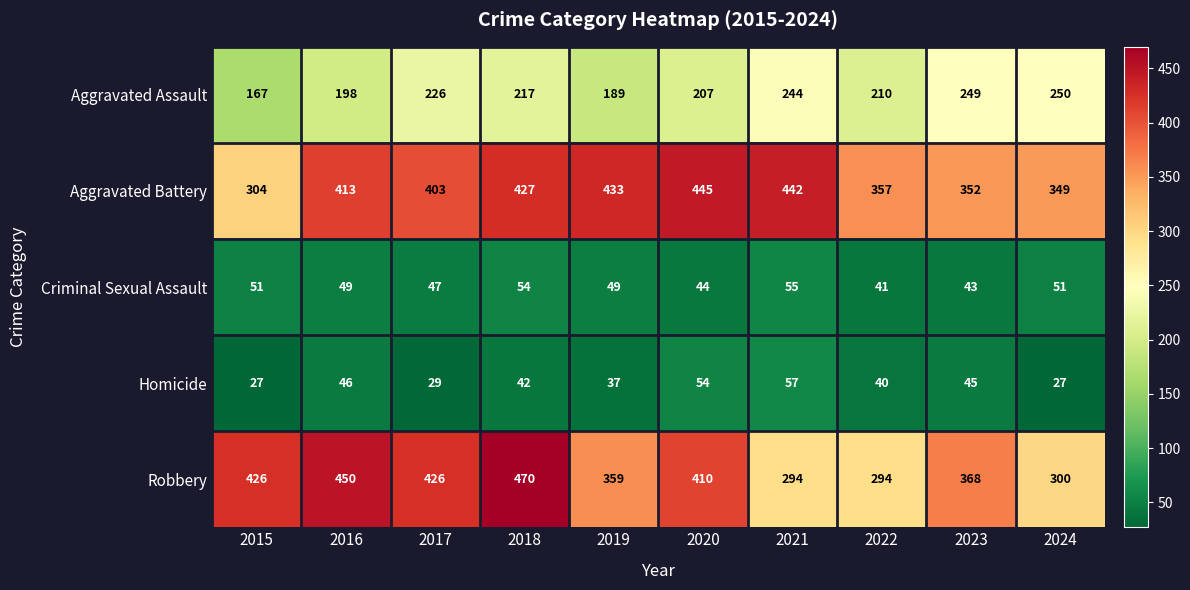

What is the spread (max minus min) of values at 2020?

401